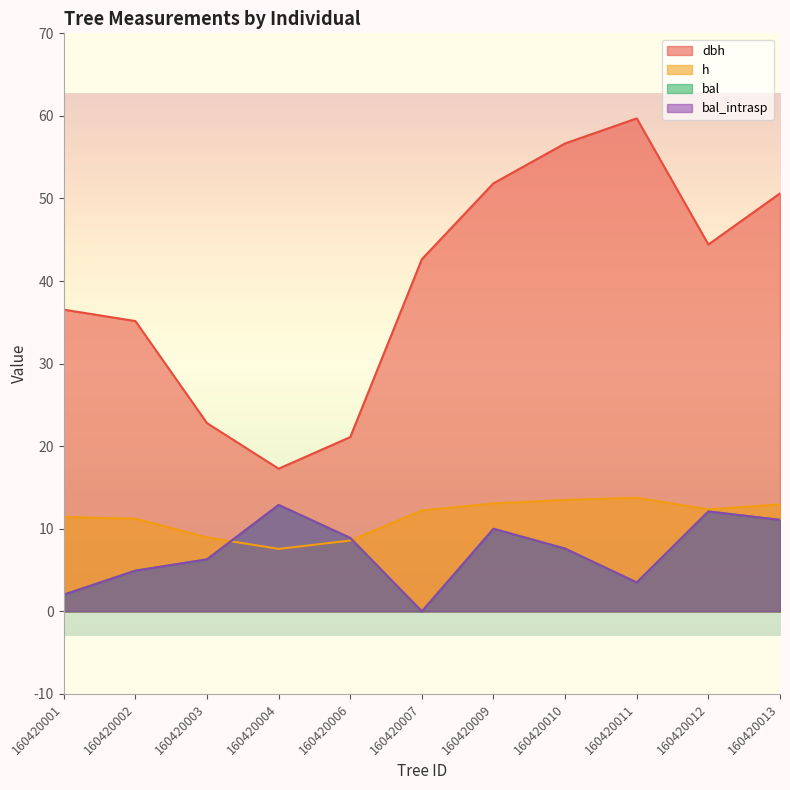

Does the chart display data point markers on the line(s)?

No